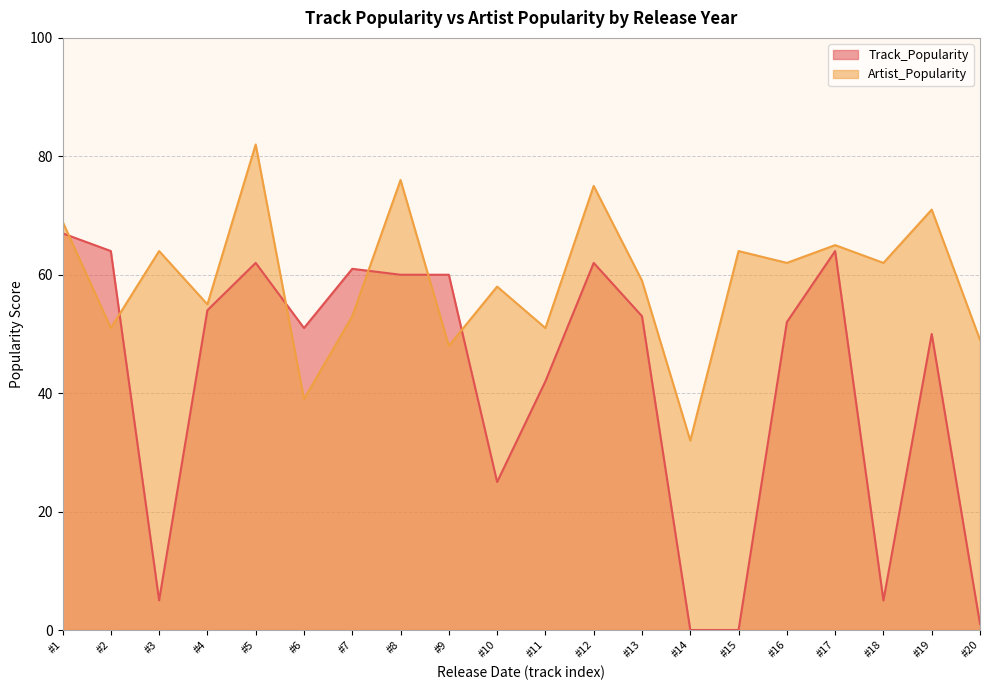

Is it true that Artist_Popularity equals 65 at #17?

True